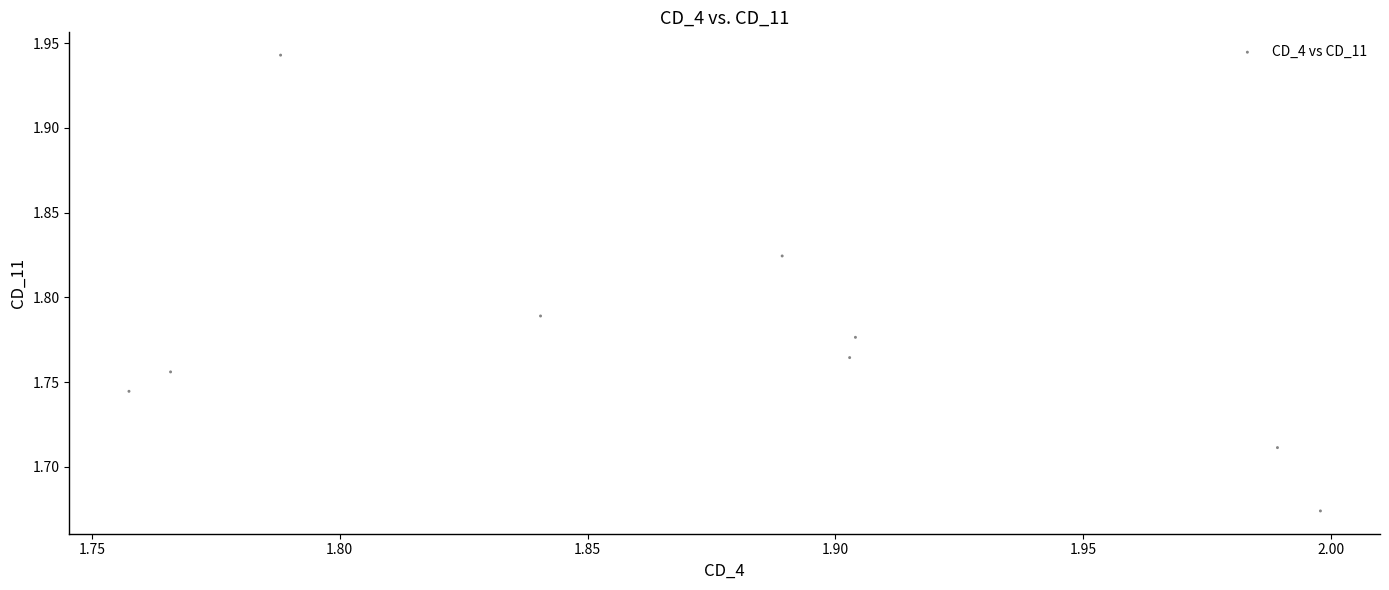

What is the range of Y values (max minus min)?

0.3